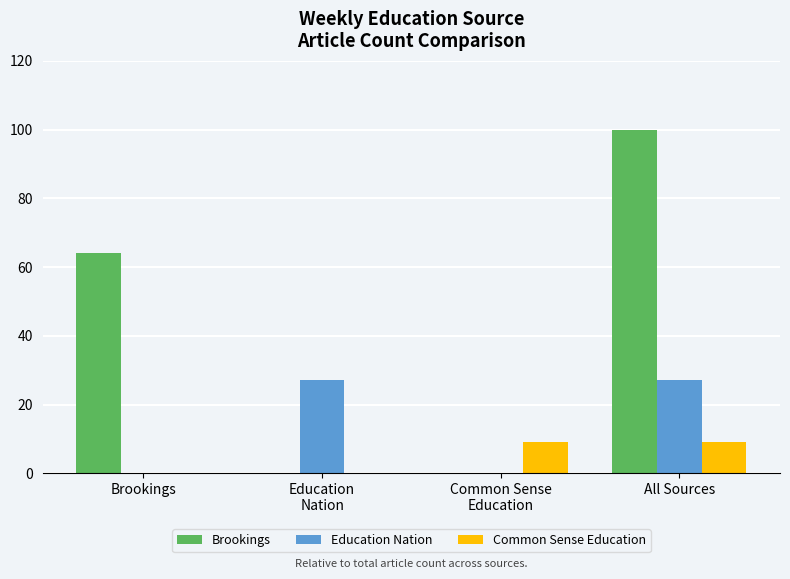

Is it true that Common Sense Education equals 16 at Common Sense
Education?

False